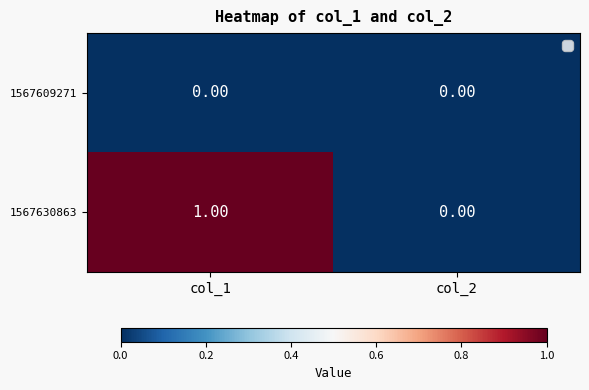

At which category is the sum across all series the highest?

col_1